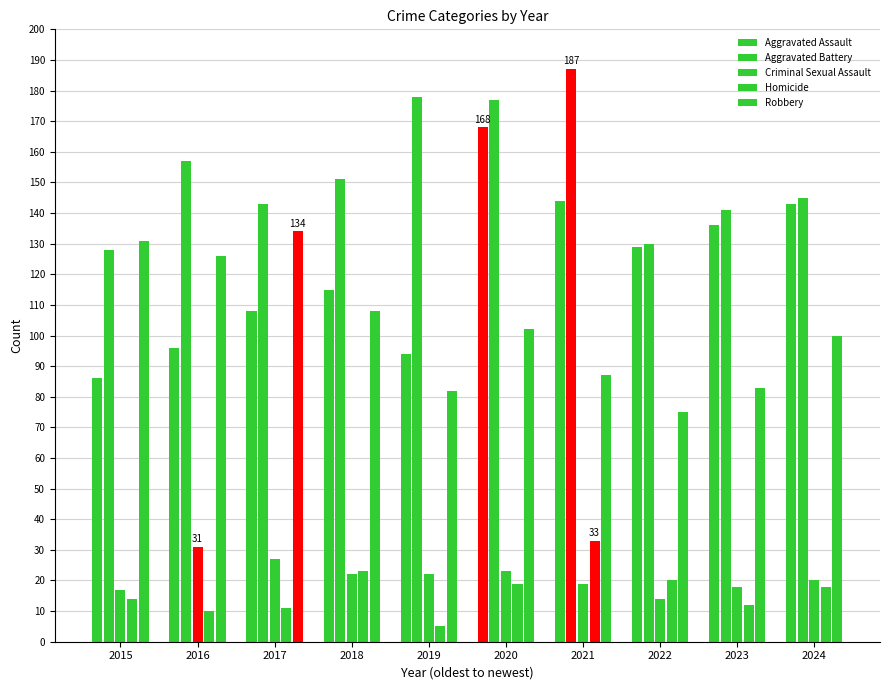

Does the chart contain any negative values?

No